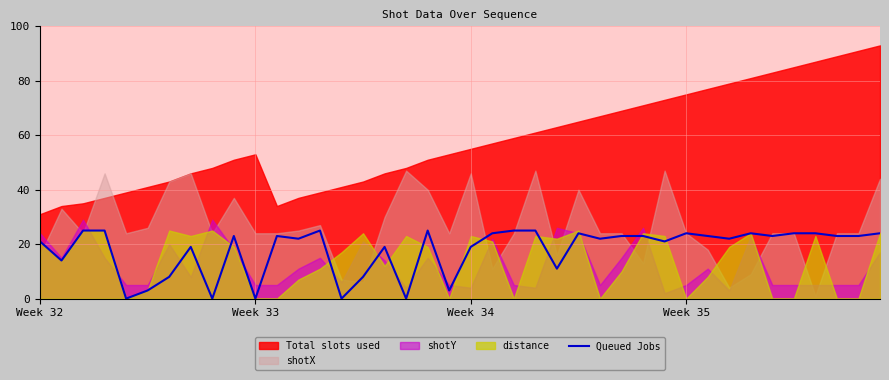

What is the highest value of the Queued Jobs series?

25